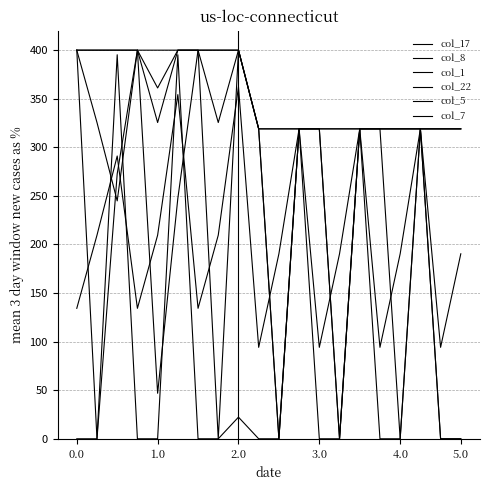

How many lines are shown in the chart?

6